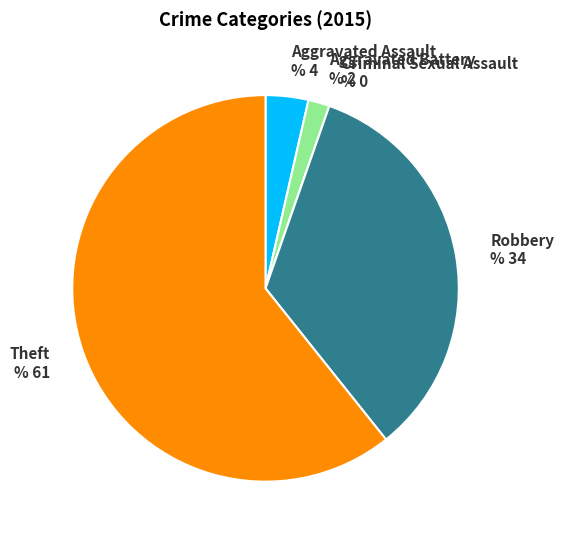

Is there any slice that represents more than half of the pie?

Yes